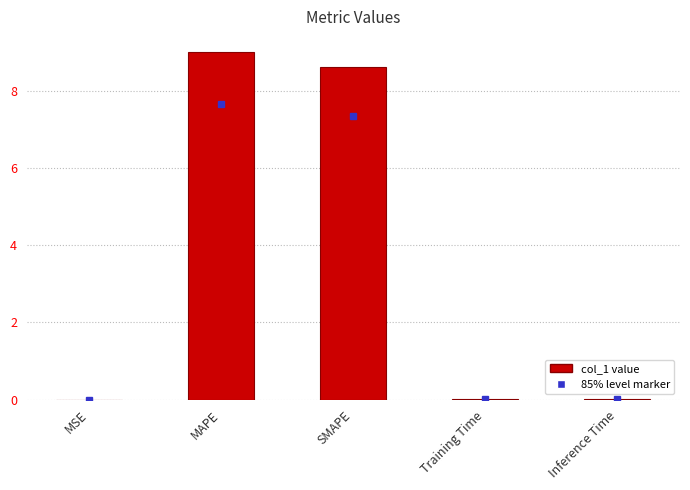

What is the change in value from MAPE to SMAPE?

-0.4